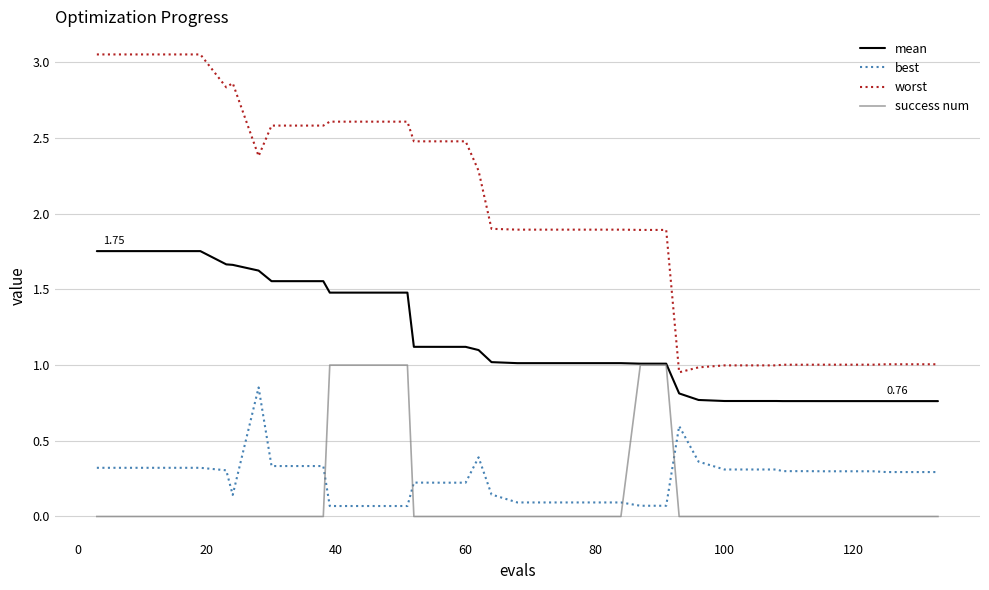

How many lines are shown in the chart?

4